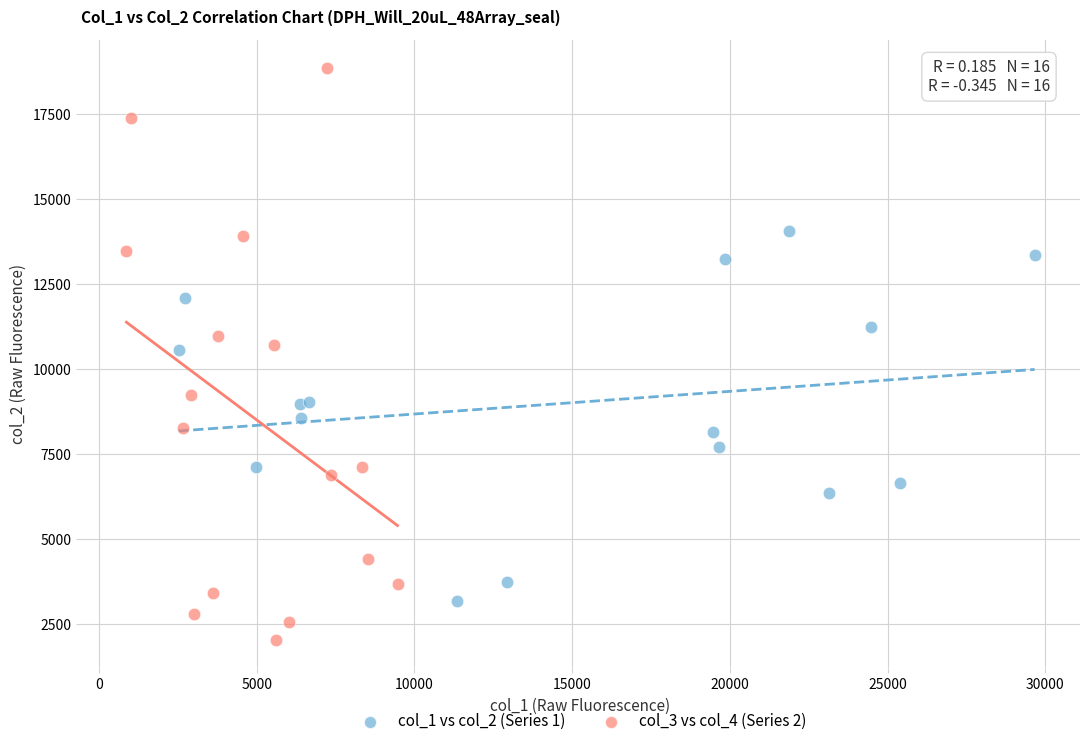

Which series reaches the minimum Y coordinate?

col_3 vs col_4 (Series 2)